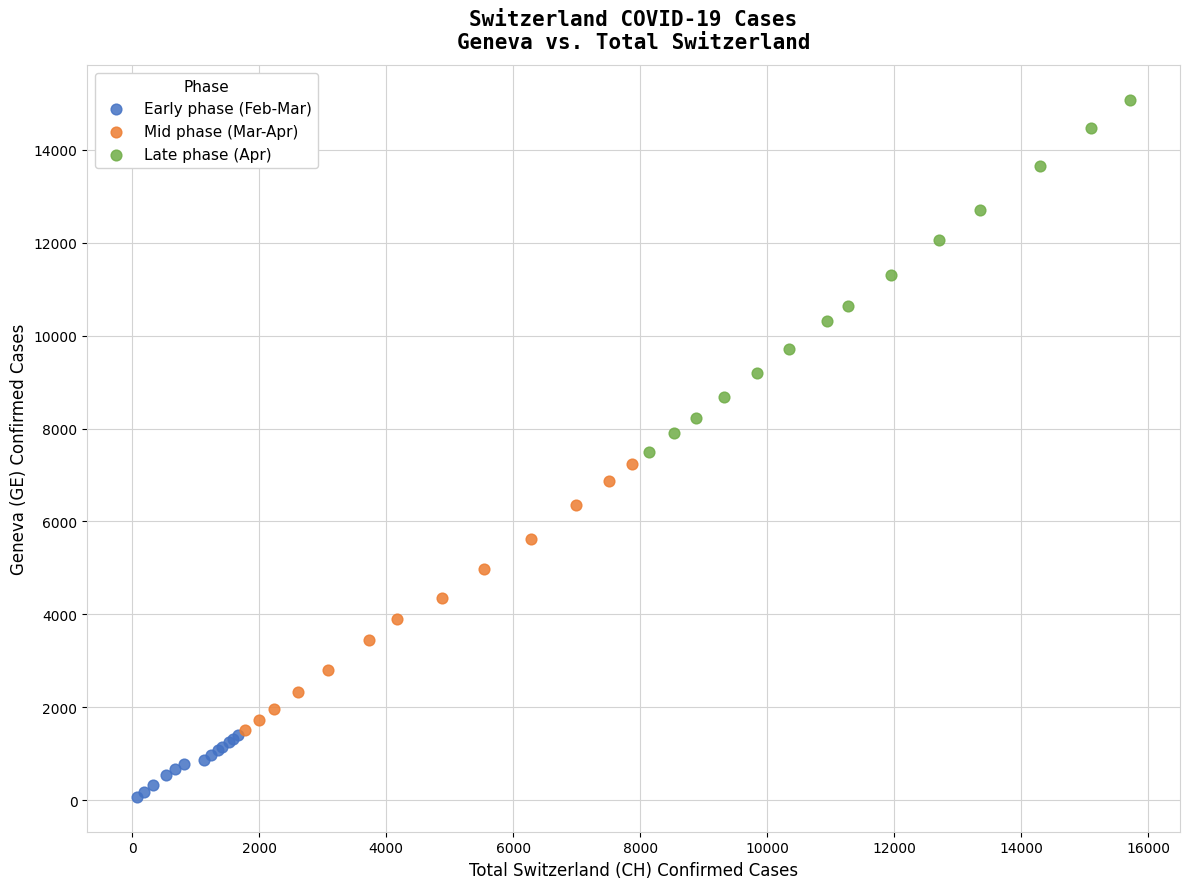

Which series contains the highest Y value?

Late phase (Apr)